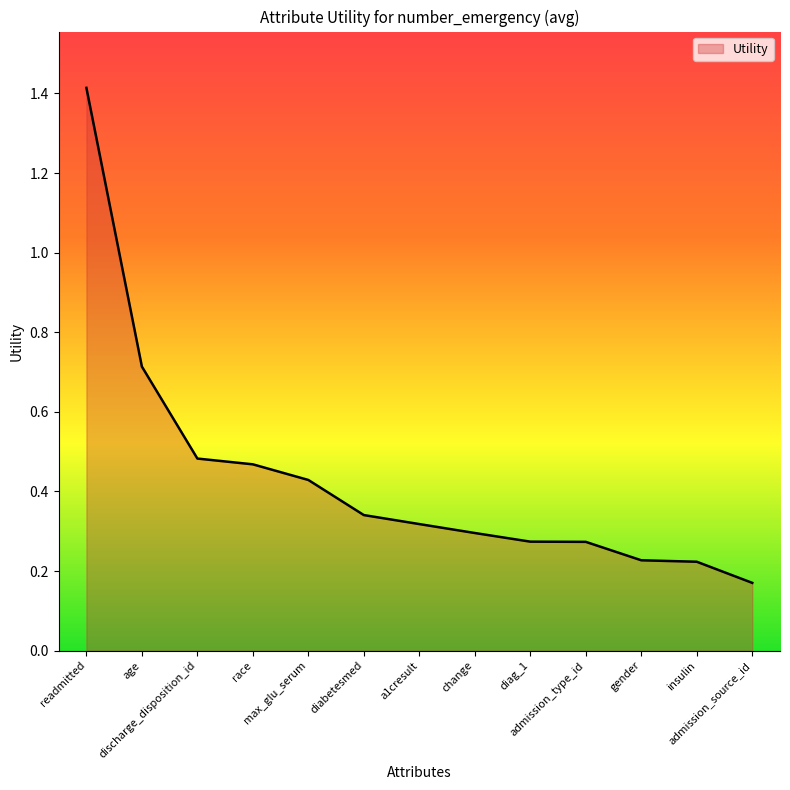

At which label is the value closest to 0?

admission_source_id